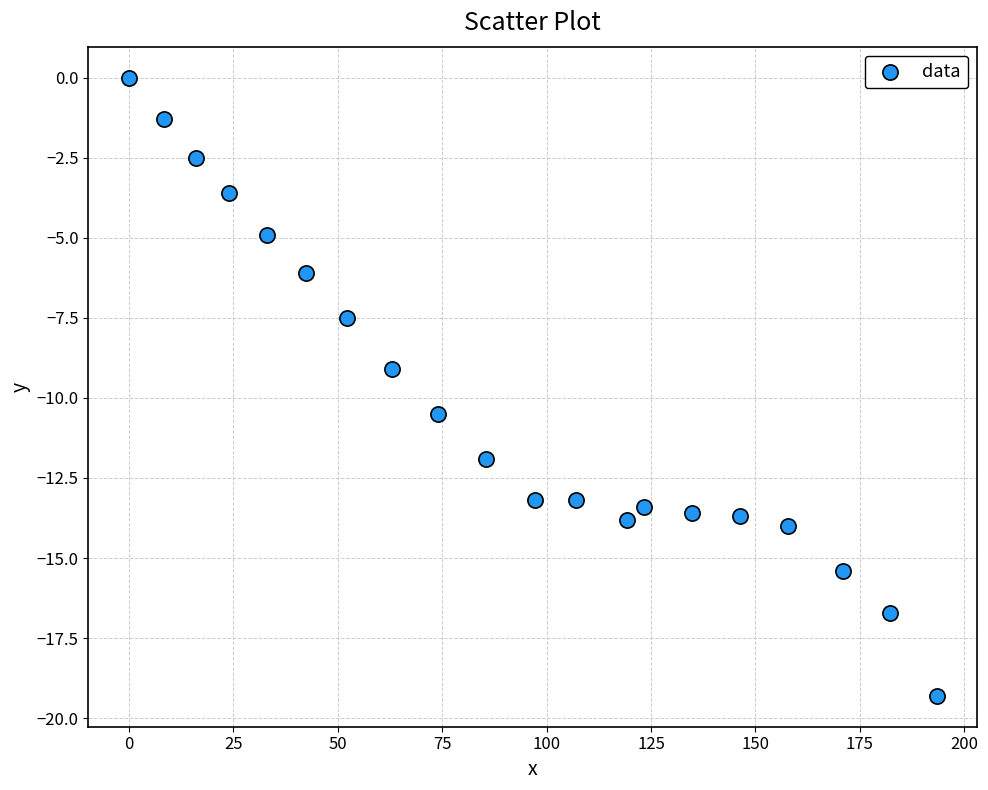

What is the range of Y values (max minus min)?

19.3